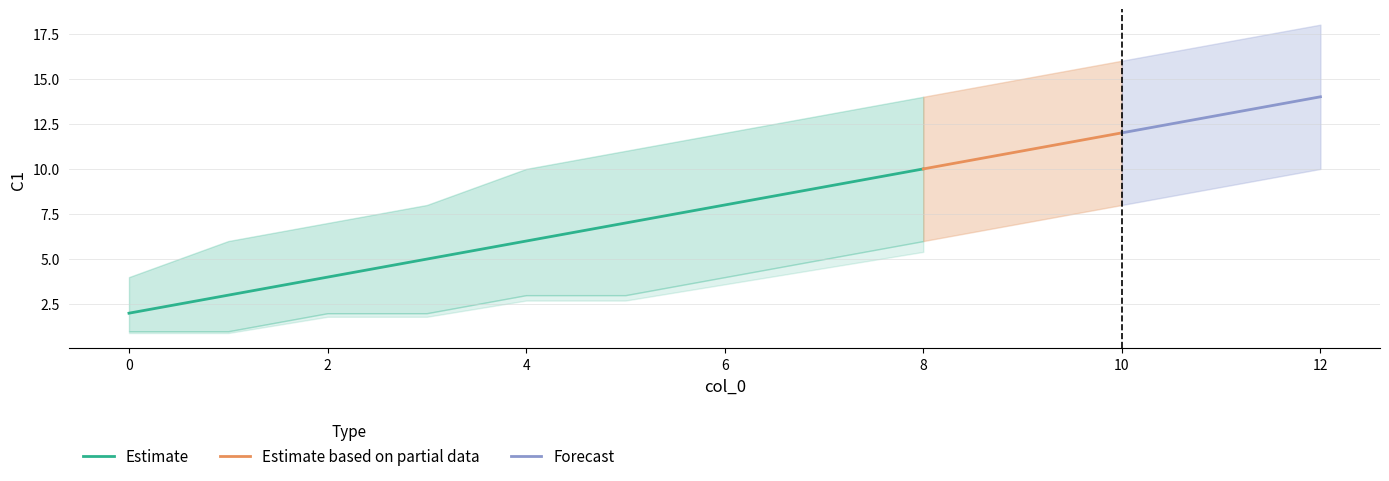

The value of Estimate at 6 is 8. True or false?

True